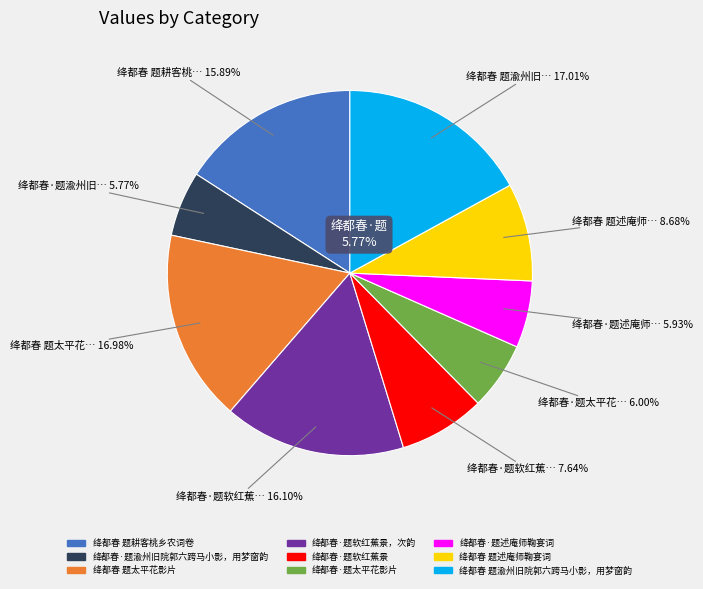

What is the change in value from 绛都春 题太平花影片 to 绛都春·题软红蕉景?

-451363